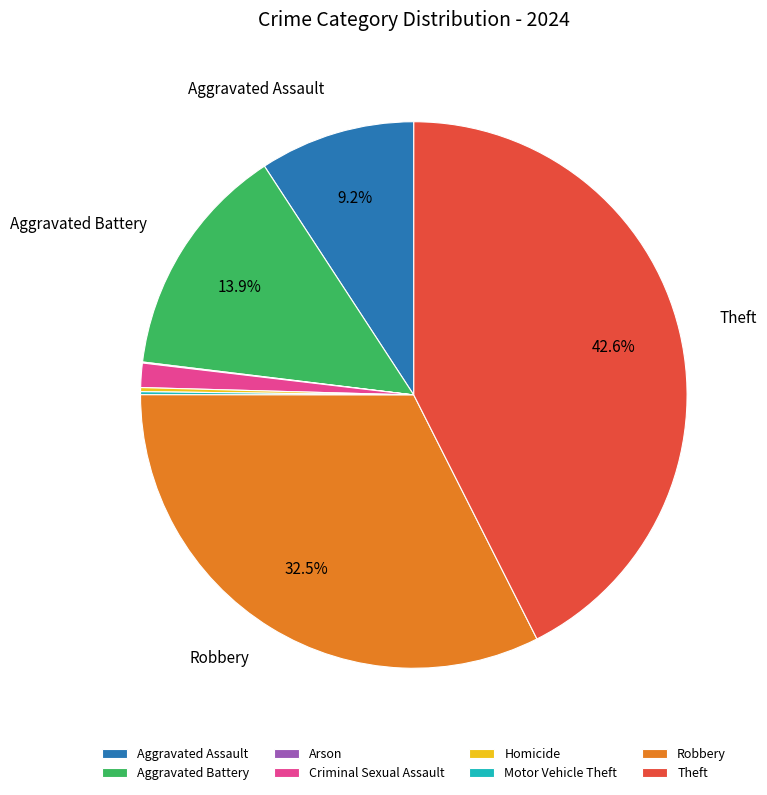

To the nearest percent, what is the average slice percentage?

12%